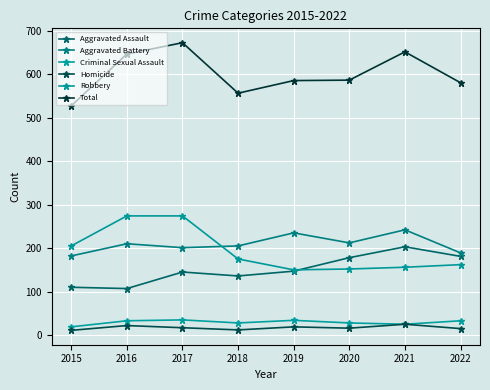

What is the sum of all Robbery values?

1548